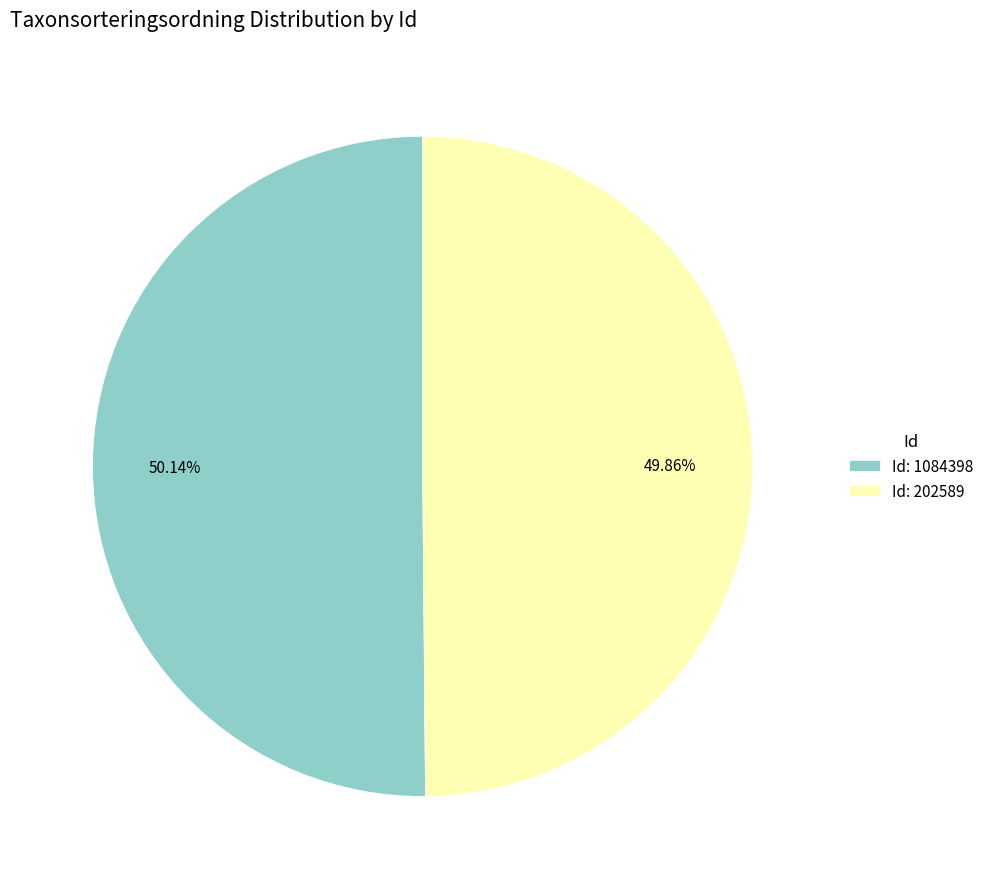

Does any single category account for the majority?

Yes